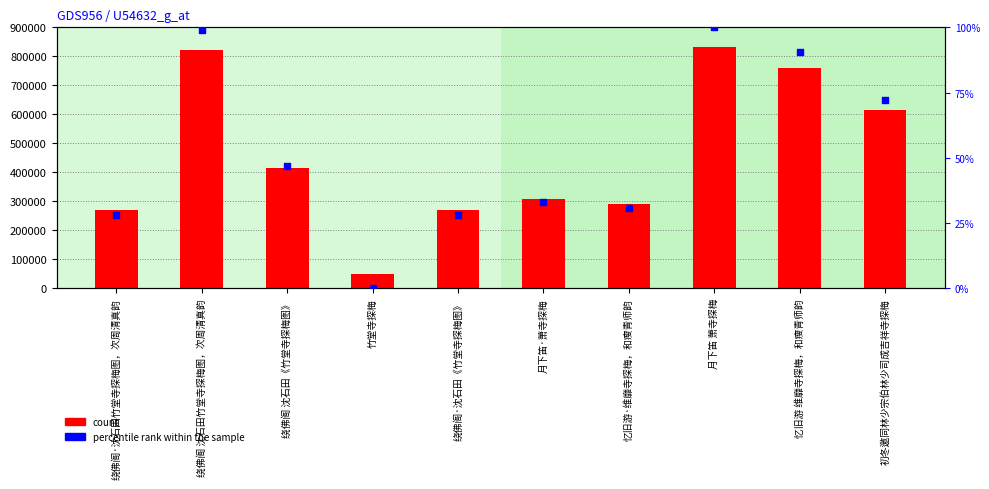

Which series has the largest total across all categories?

count